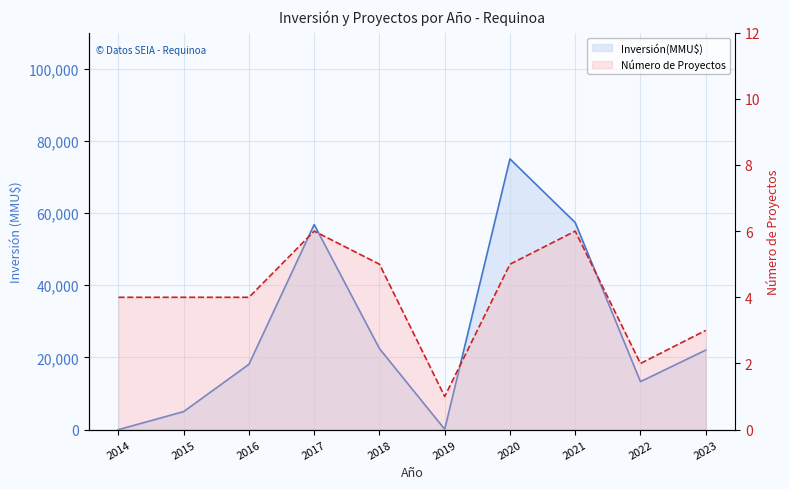

What is the sum of the Inversión(MMU$) line values at 2023 and 2014?

22030